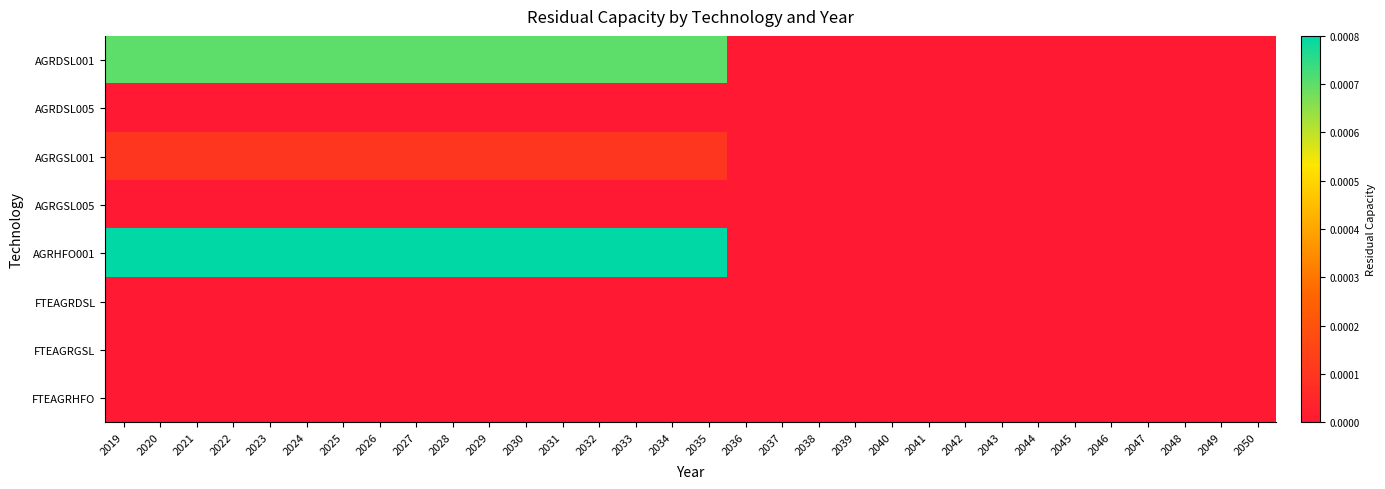

At how many categories does at least one series exceed 0?

17